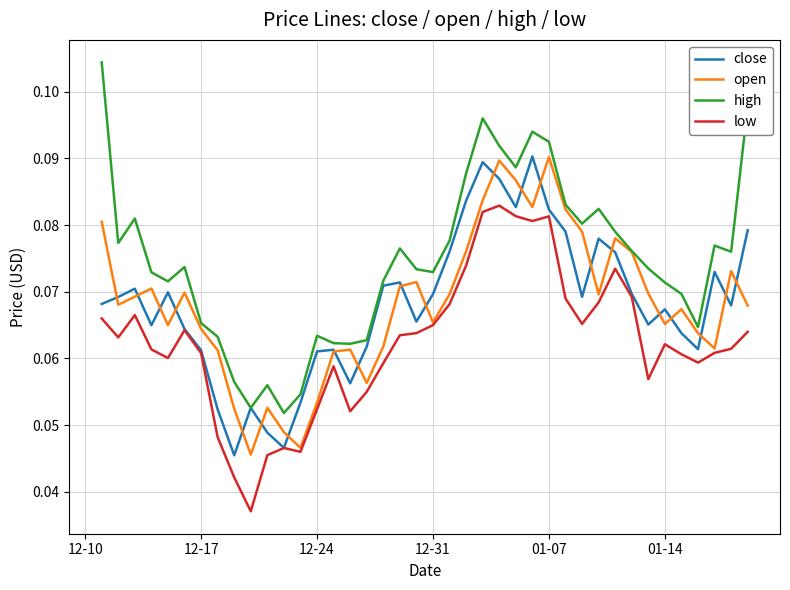

True or false: high and low intersect in this chart.

False